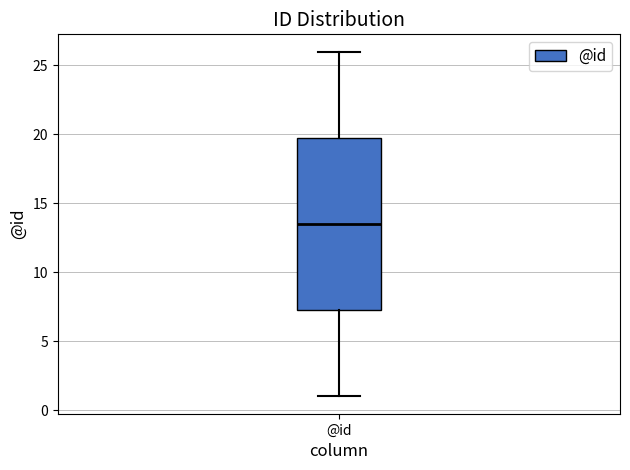

Read this box plot against the y-axis: the position of the median line, the range covered by the box, and the ends of both whiskers. The values are not printed on the chart, so give them approximately, as read against the axis.

median 13.5, box 7.5 to 20.0, whiskers 1.0 to 26.0